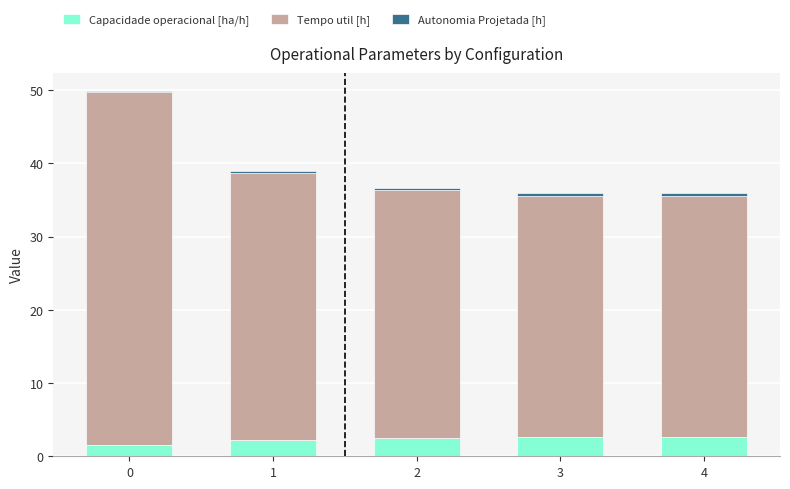

True or false: Capacidade operacional [ha/h] has a value of 2.7 at 3.

True